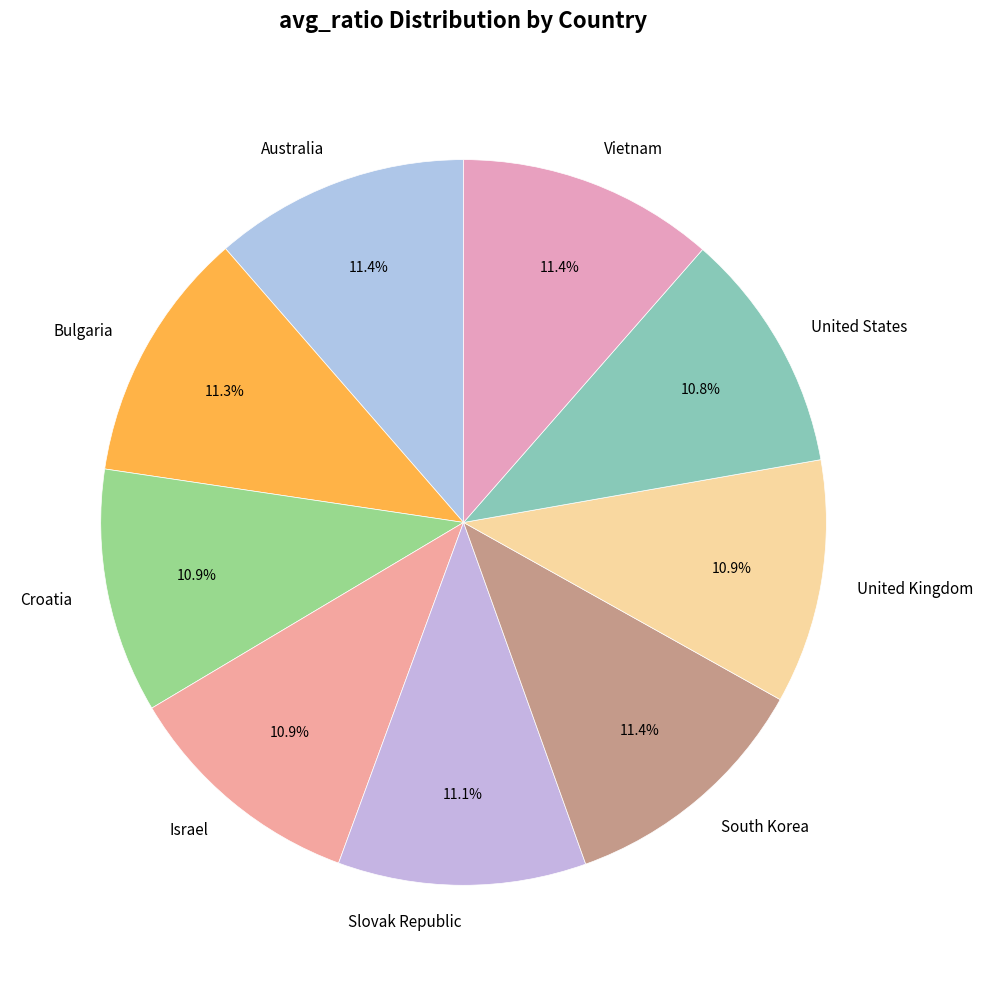

Is Vietnam the majority of the pie?

No